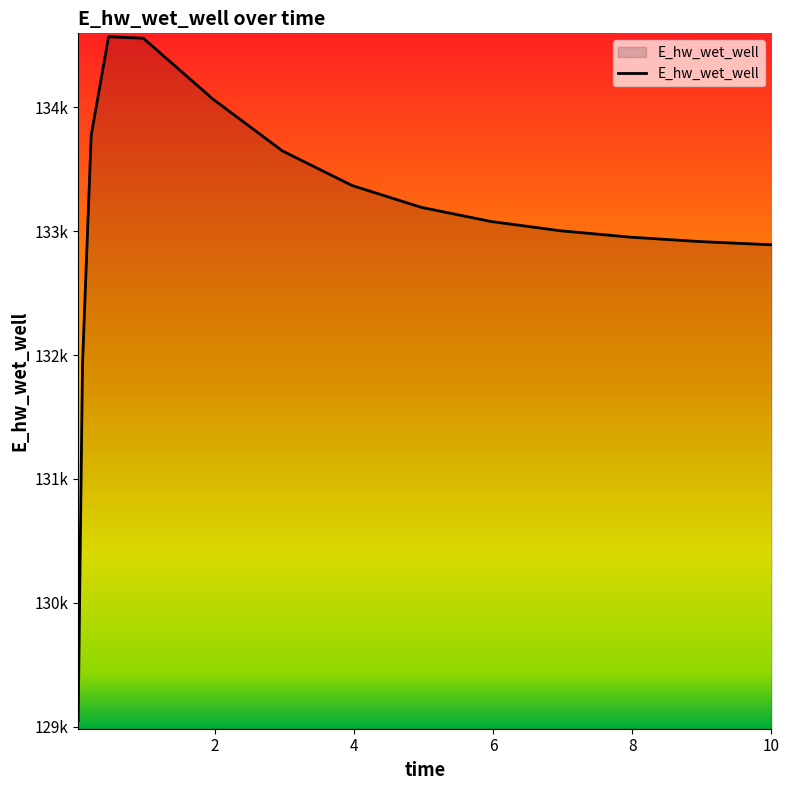

Does the chart have visible grid lines?

No